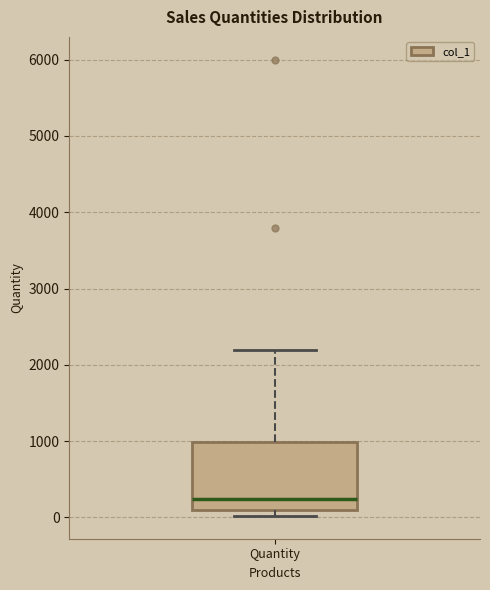

Transcribe this box plot: give where the median line is, the range the box spans, and where the two whiskers end, as read against the y-axis. The values are not printed on the chart, so give them approximately, as read against the axis.

median 200, box 100 to 1000, whiskers 0 to 2200